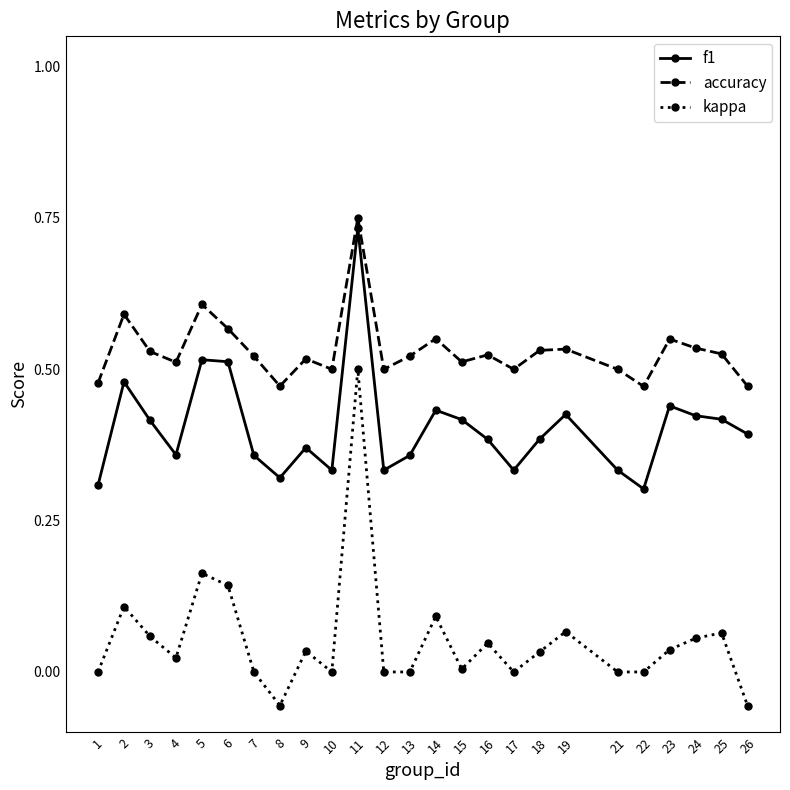

In accuracy, how many points are higher than both neighbors (excluding endpoints)?

8